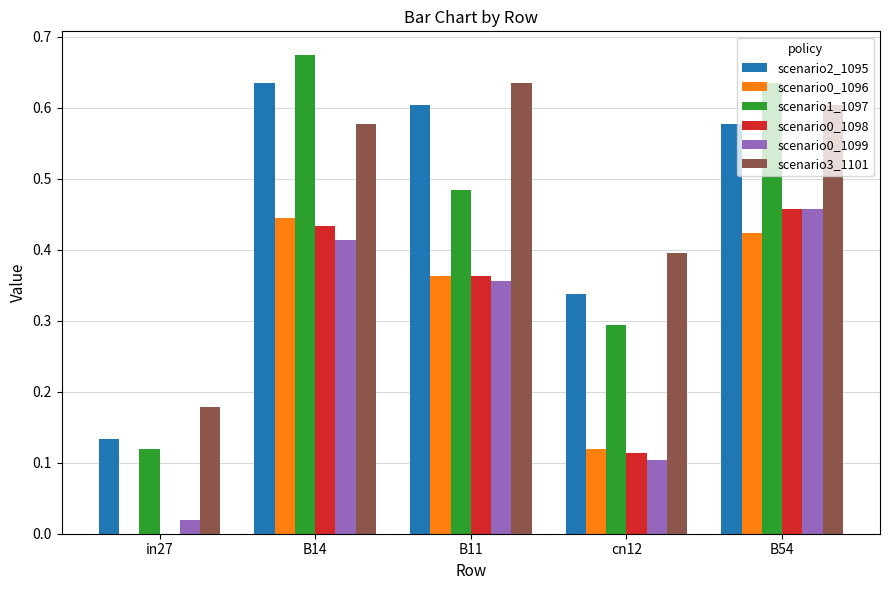

The scenario2_1095 series shows 0.2 at cn12. True or false?

False